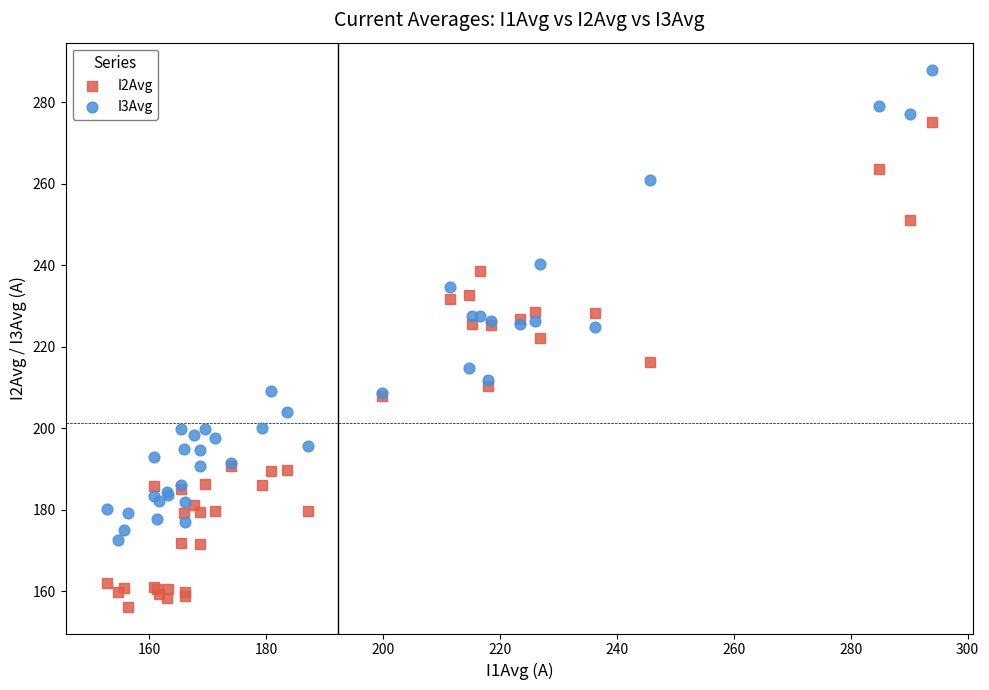

Which series has the largest Y range (max minus min)?

I2Avg